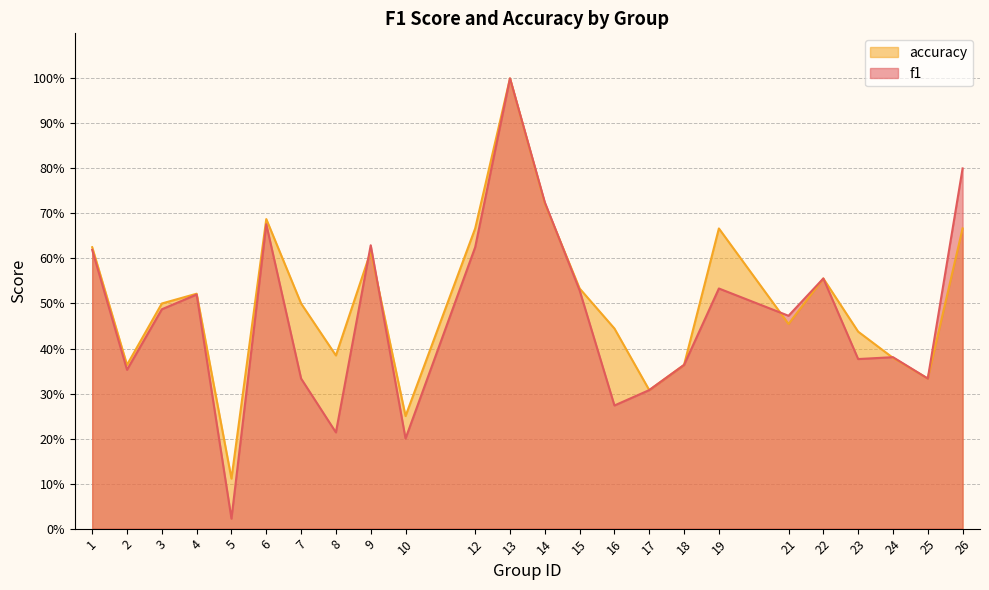

At which label does f1 reach its minimum?

5